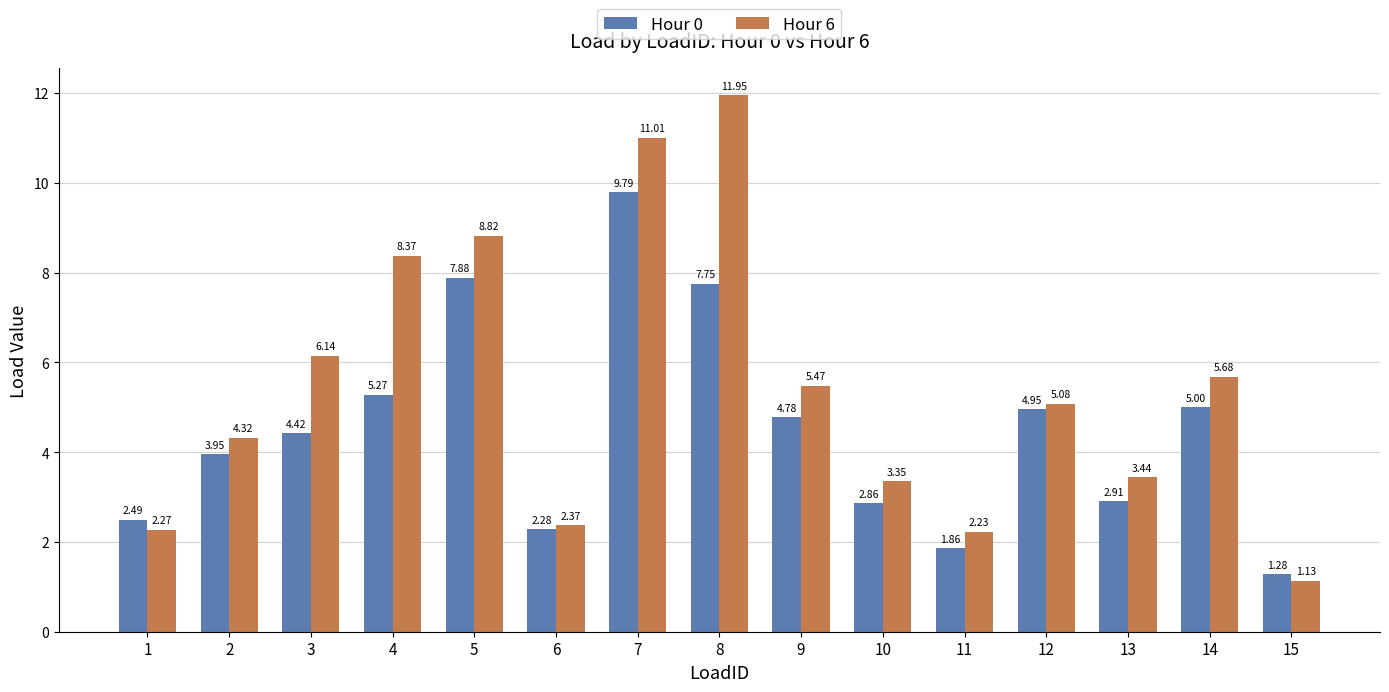

At how many categories does at least one series exceed 6?

5